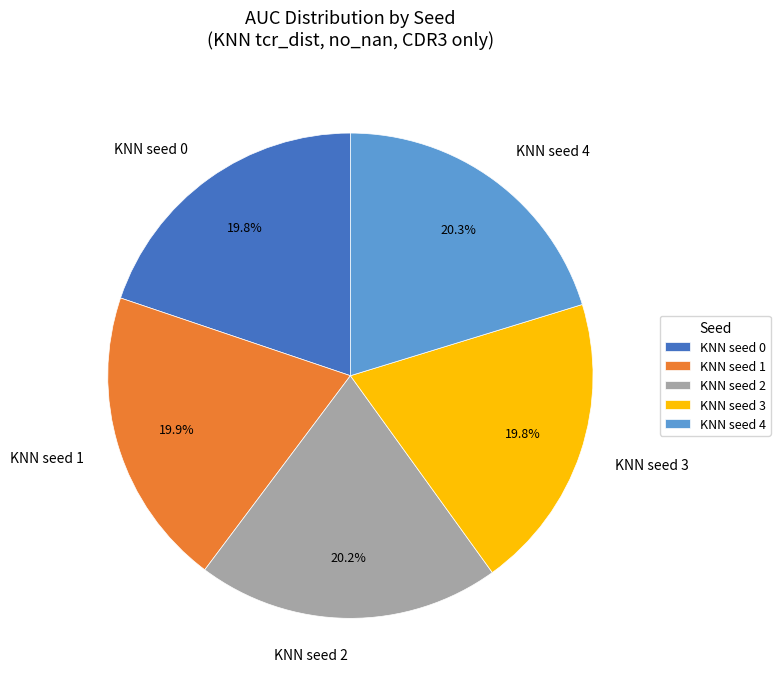

Count the number of slices in the pie.

5